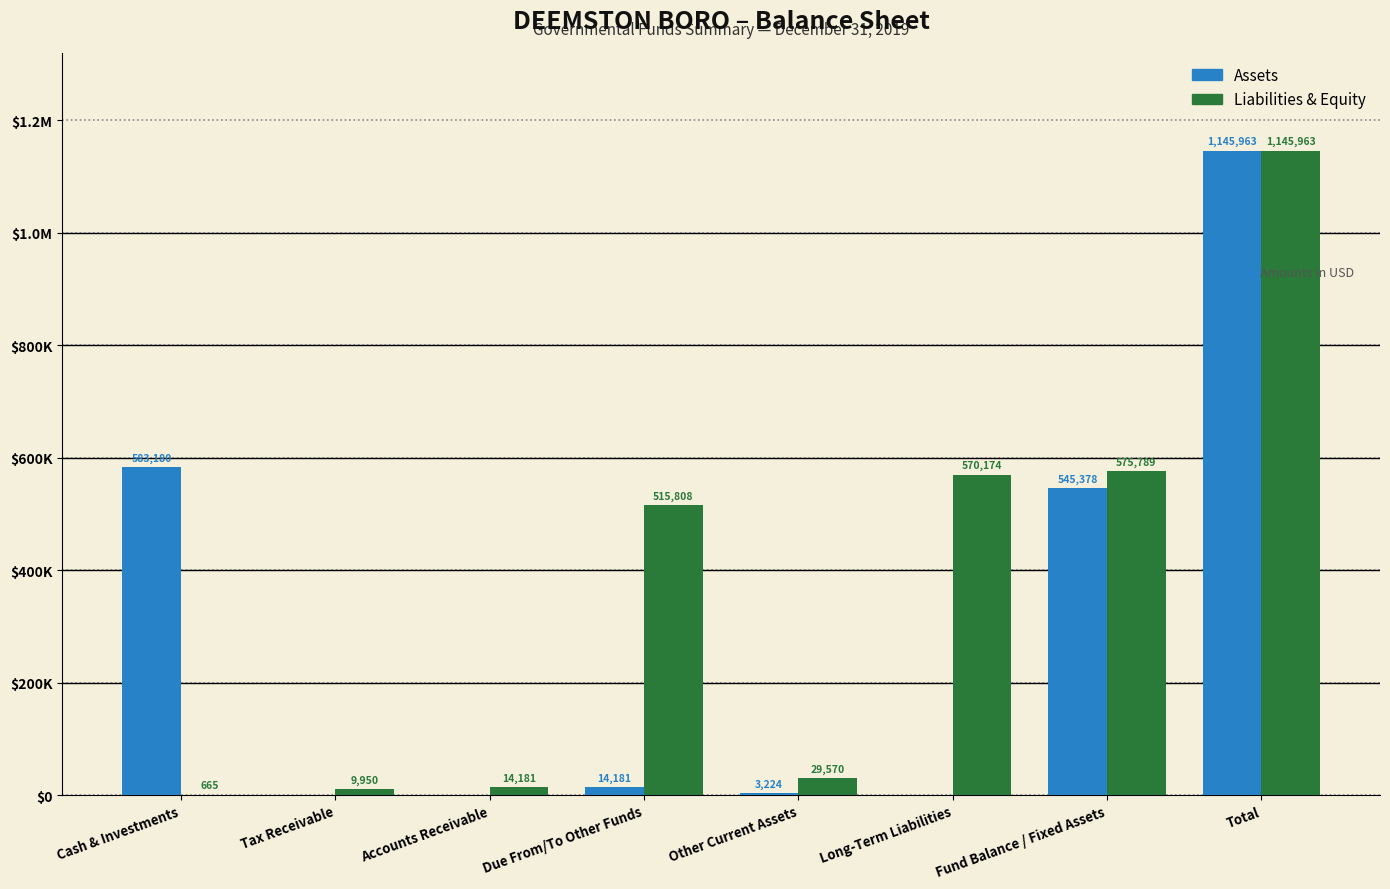

Reading right to left, extract all data points from this chart.

Assets: Total=1145963	Fund Balance / Fixed Assets=545378	Long-Term Liabilities=0	Other Current Assets=3224	Due From/To Other Funds=14181	Accounts Receivable=0	Tax Receivable=0	Cash & Investments=583180
Liabilities & Equity: Total=1145963	Fund Balance / Fixed Assets=575789	Long-Term Liabilities=570174	Other Current Assets=29570	Due From/To Other Funds=515808	Accounts Receivable=14181	Tax Receivable=9950	Cash & Investments=665